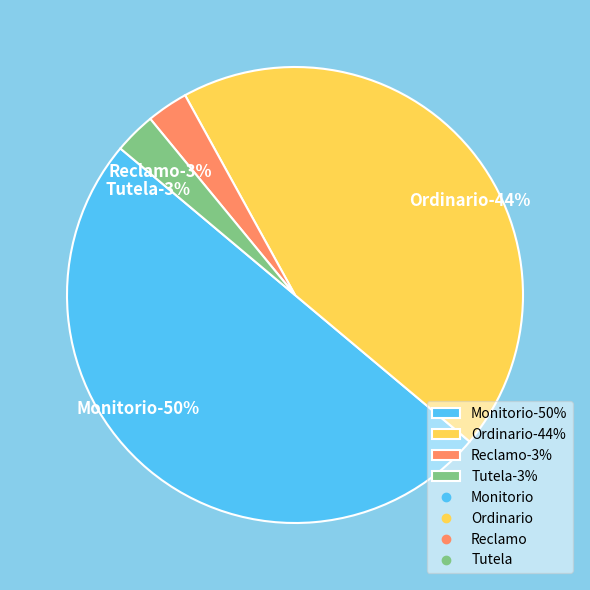

Rank the categories by value from lowest to highest.

Reclamo, Tutela, Ordinario, Monitorio